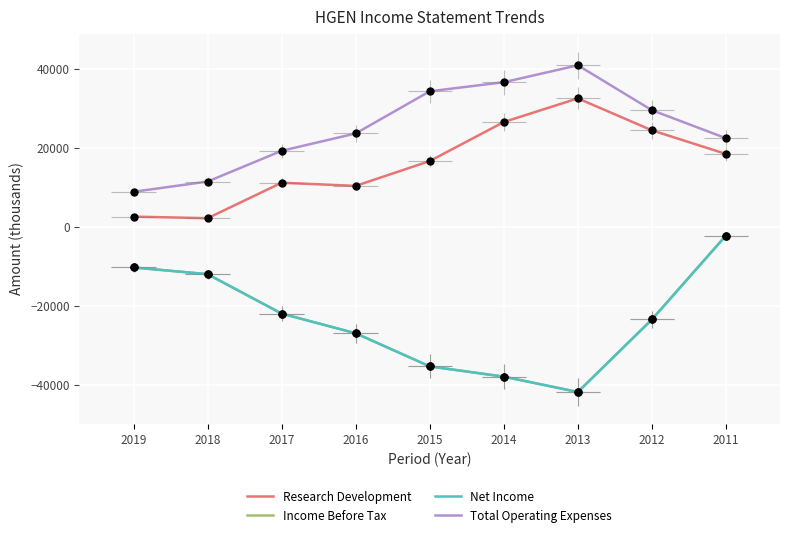

What are all the series names shown in the legend?

Research Development, Income Before Tax, Net Income, Total Operating Expenses